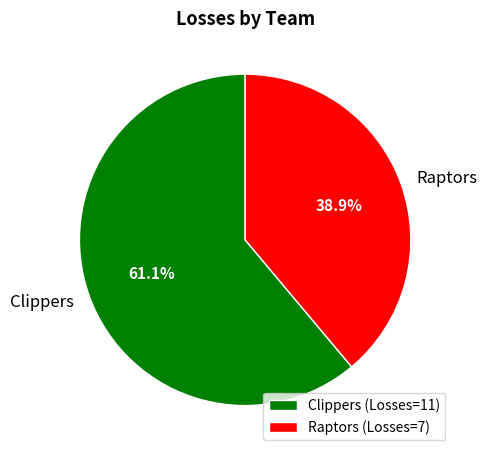

What is the majority slice?

Clippers